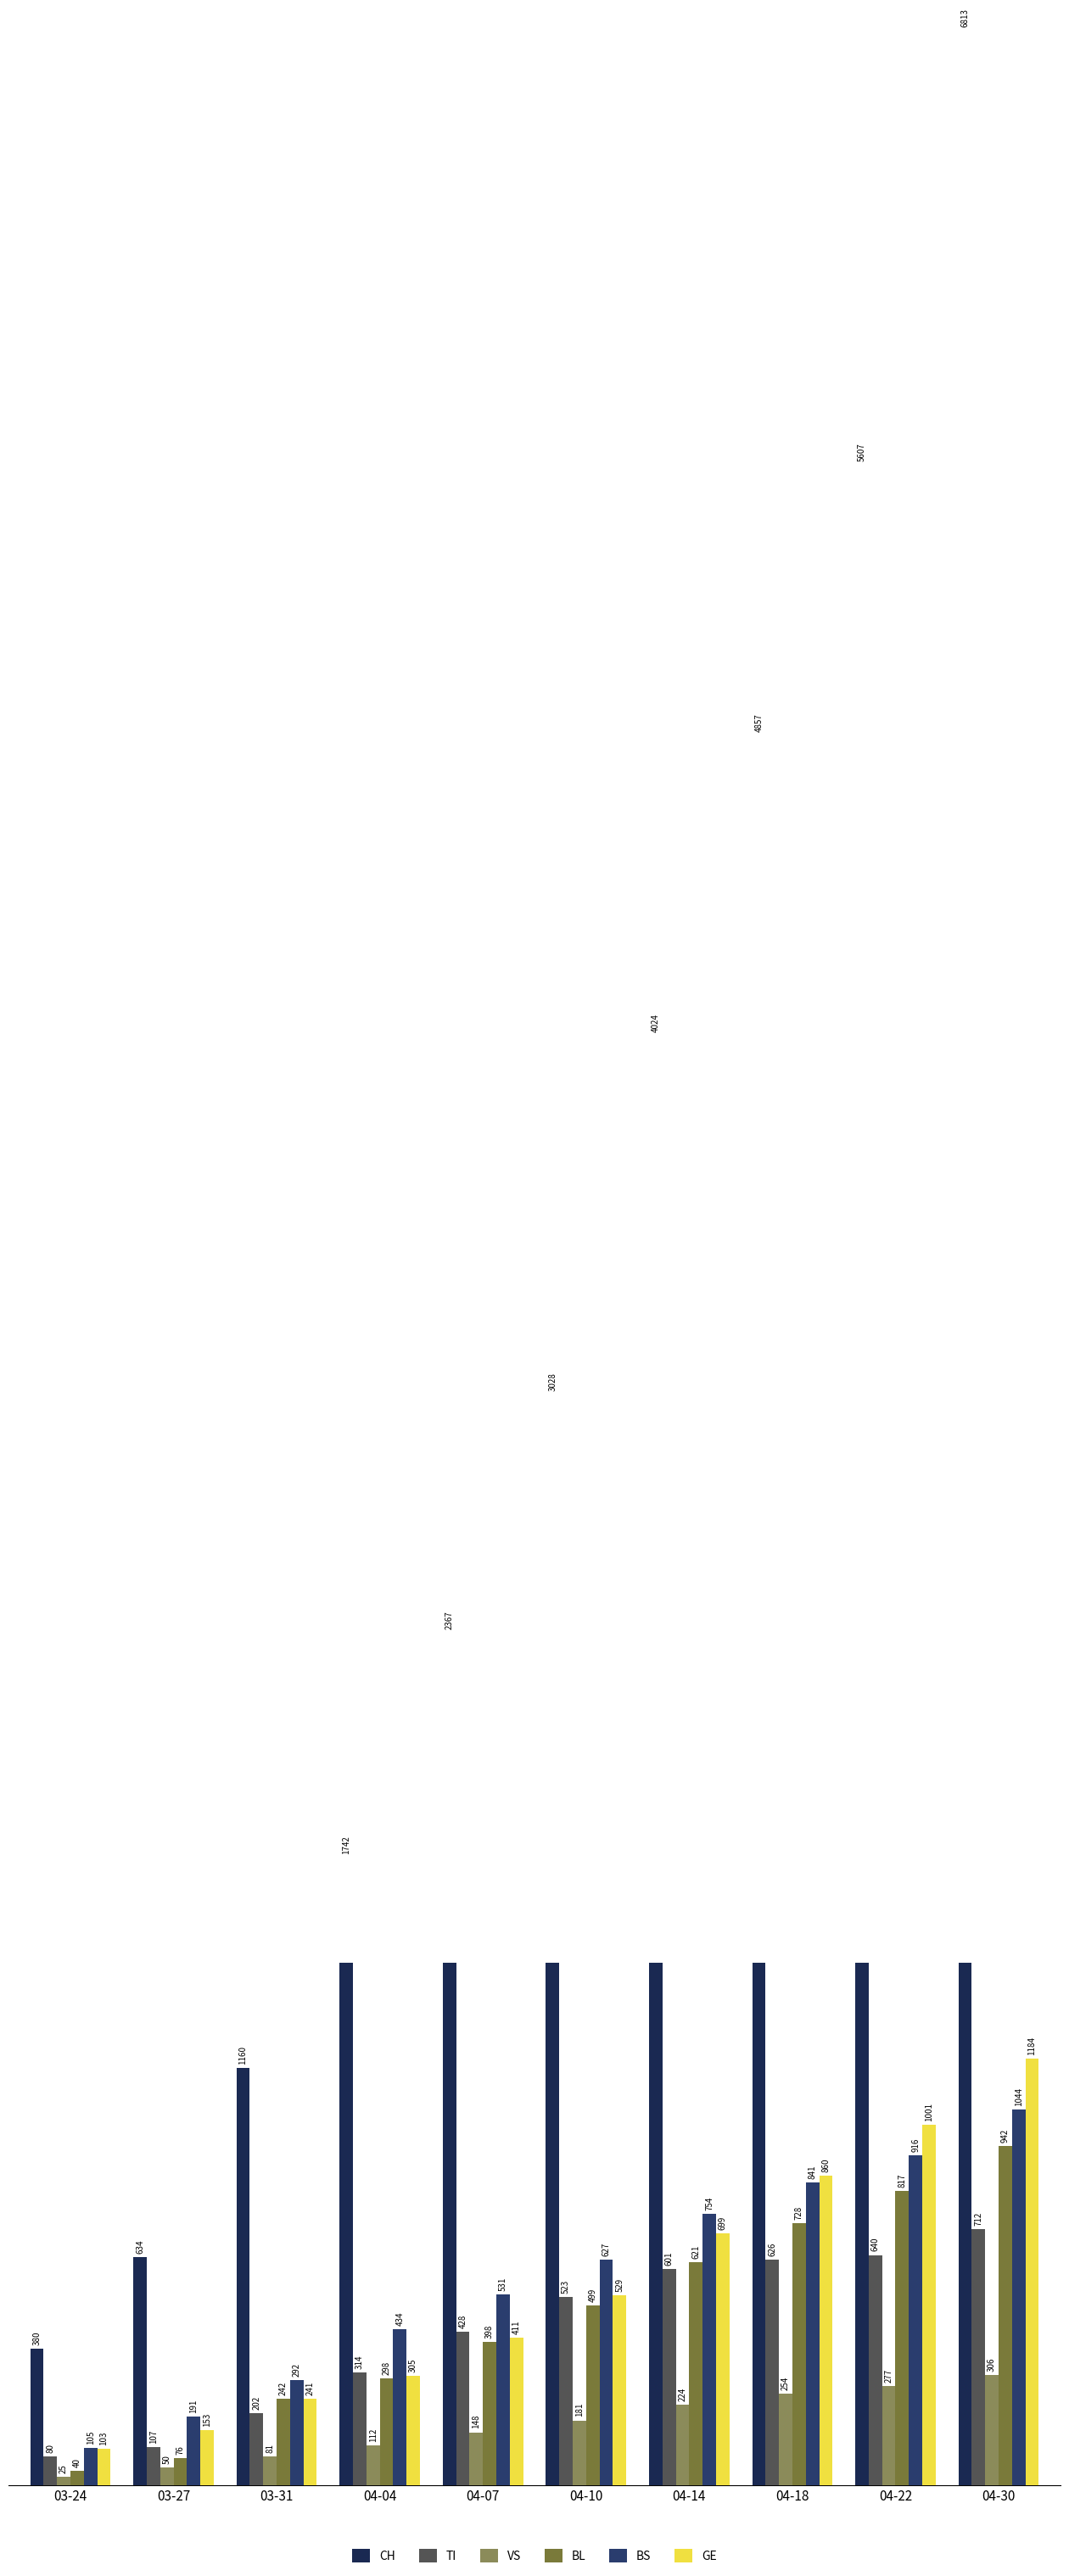

The value of BL at 04-18 is 148. True or false?

False